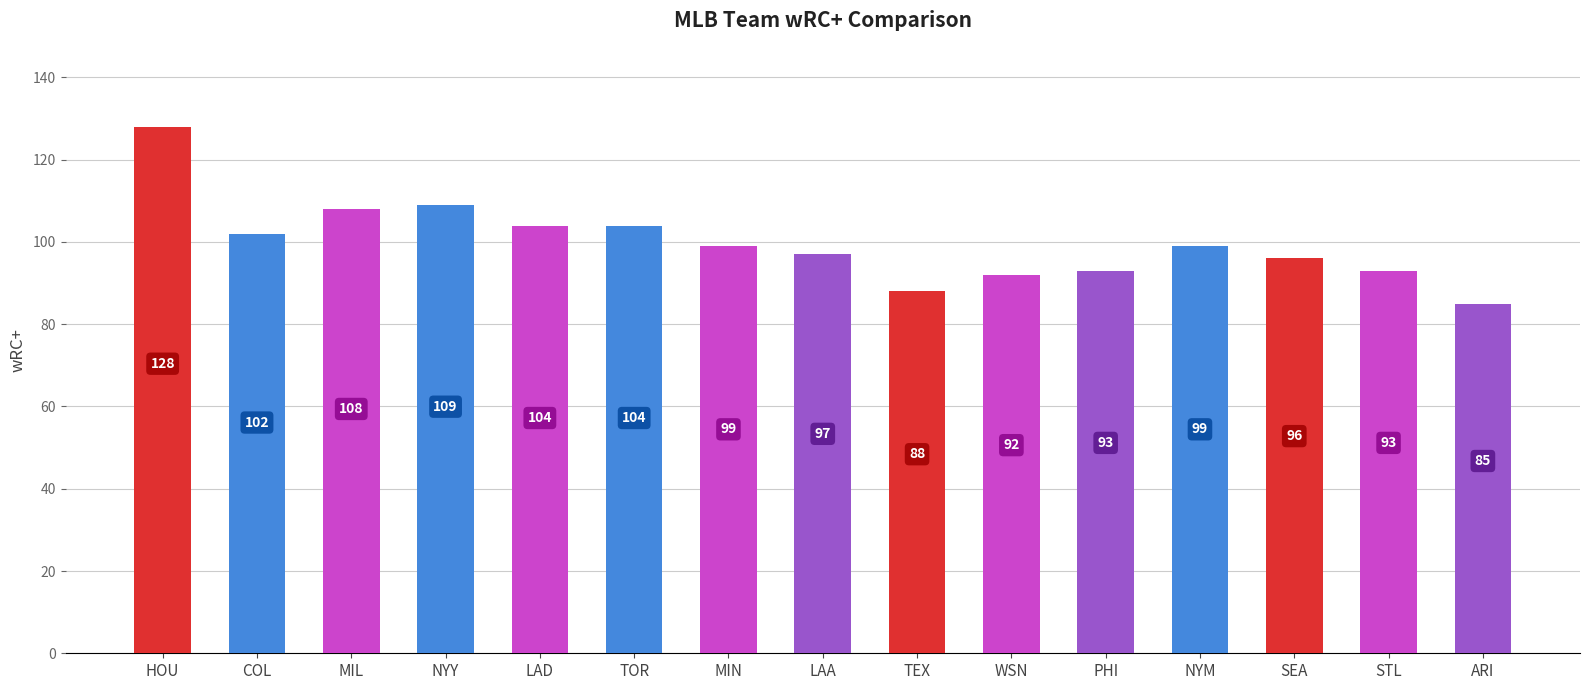

What is the change in value from COL to STL?

-9